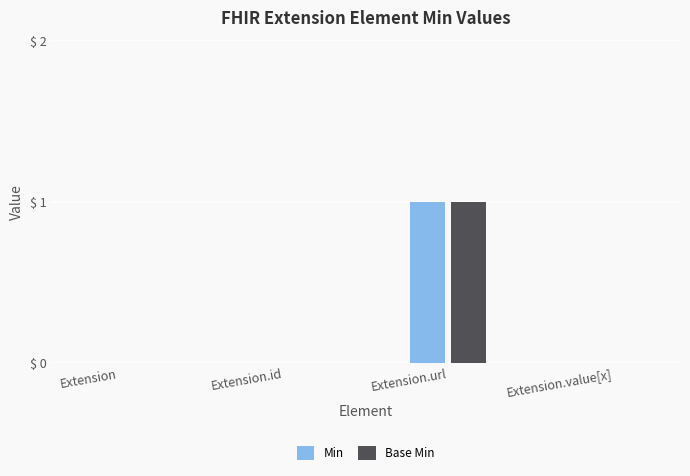

Count the Min values in the range 0 to 1.

4